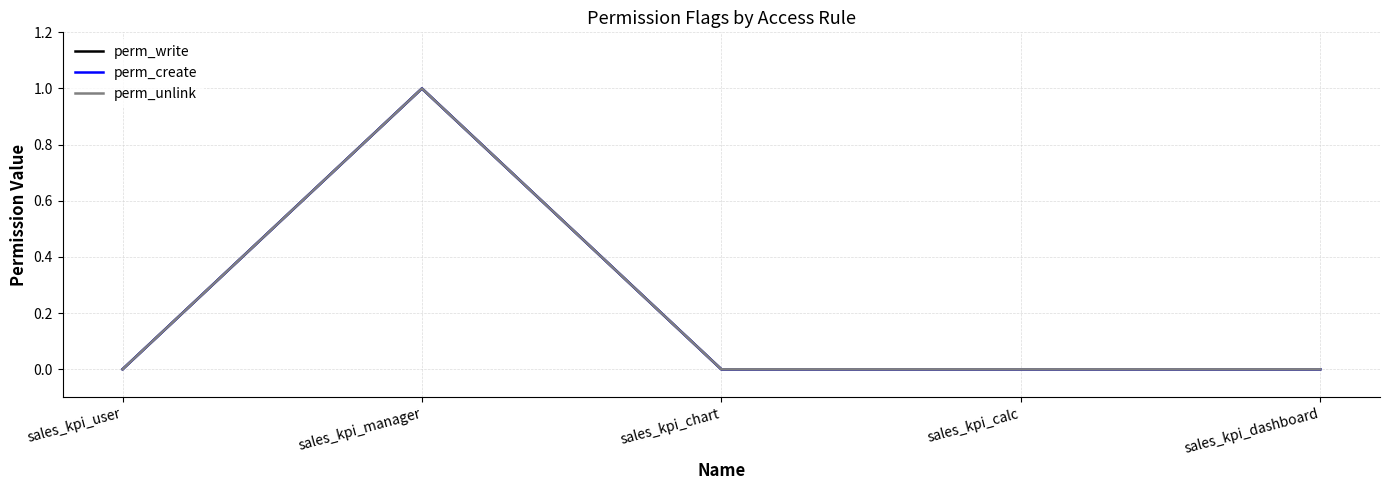

Where is perm_create nearest to the value 0?

sales_kpi_user